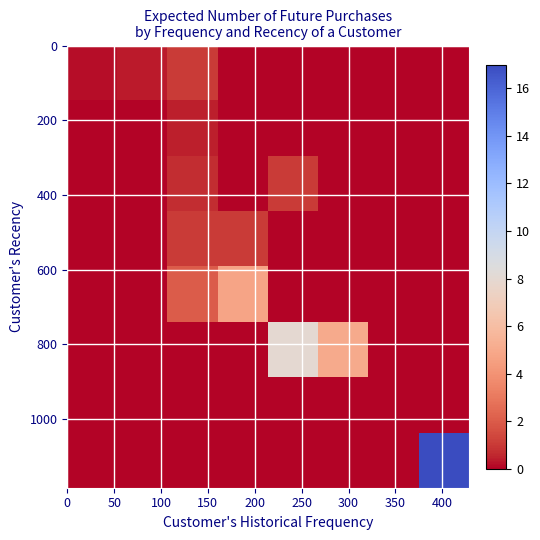

What is the greatest value displayed?

17.0